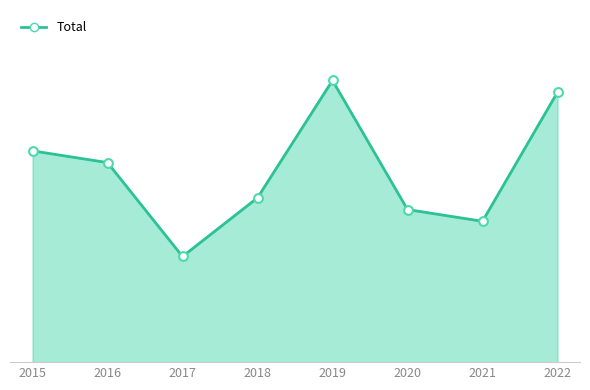

What is the change in value from 2020 to 2022?

+10